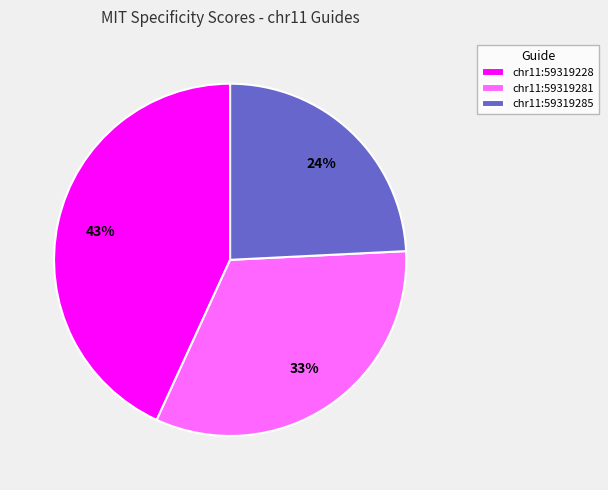

To the nearest percent, what is the average slice percentage?

33%